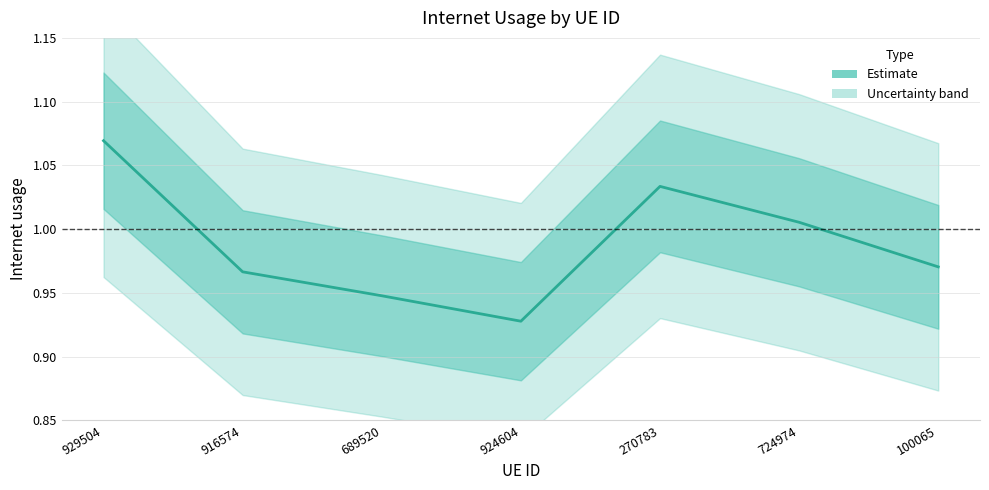

What is the sum of all values?

6.9